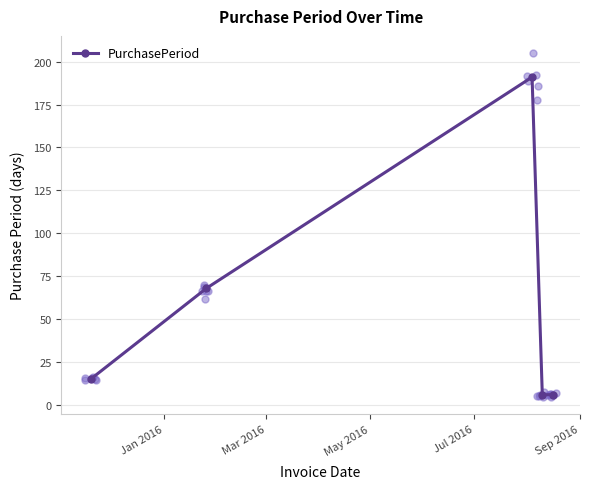

What is the value of the PurchasePeriod point at the 1st from the left?

15